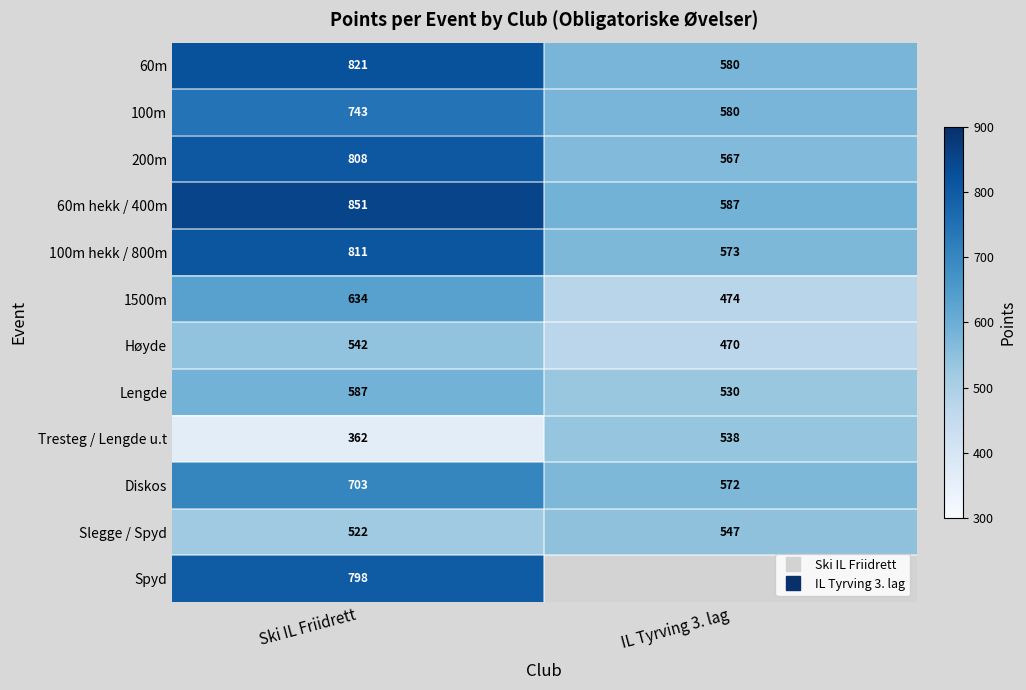

Rank the categories by Diskos value from highest to lowest.

Ski IL Friidrett, IL Tyrving 3. lag